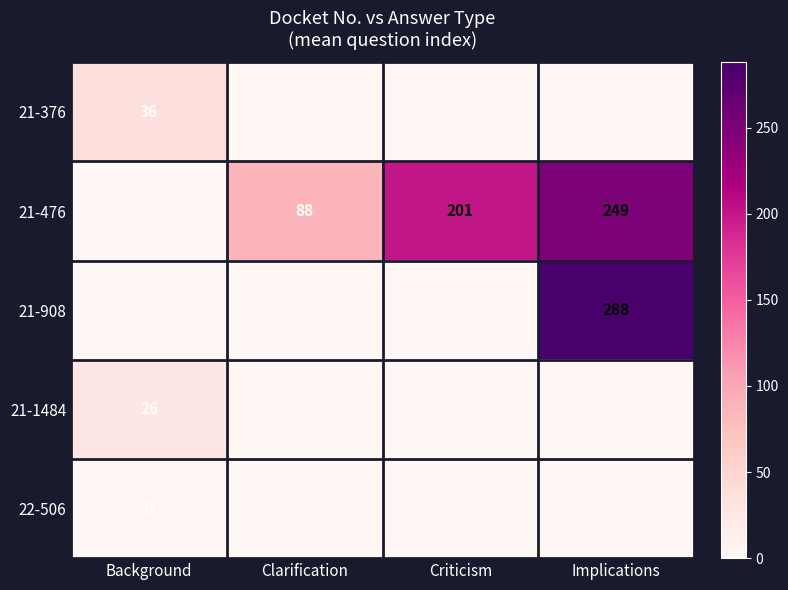

The value of 21-1484 at Background is 26. True or false?

True